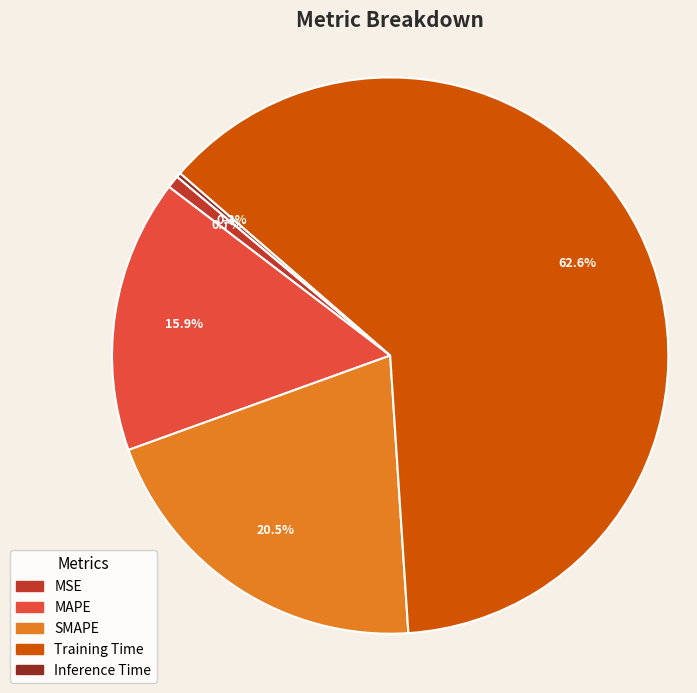

What percentage is NOT represented by MSE?

99.3%